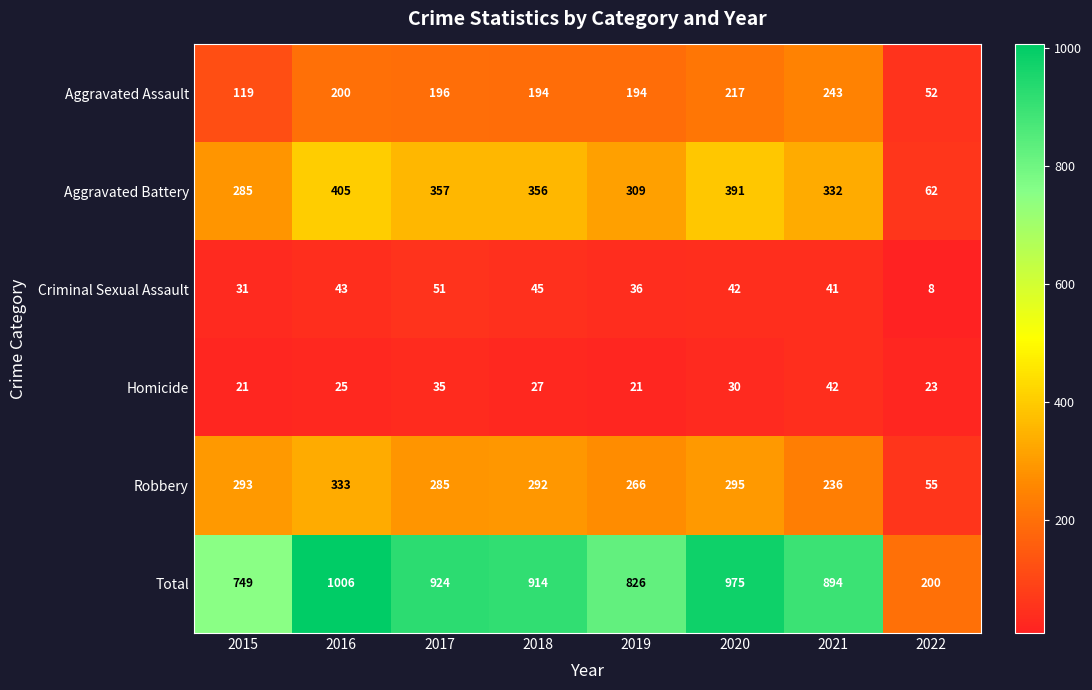

How many distinct data groups are displayed?

6